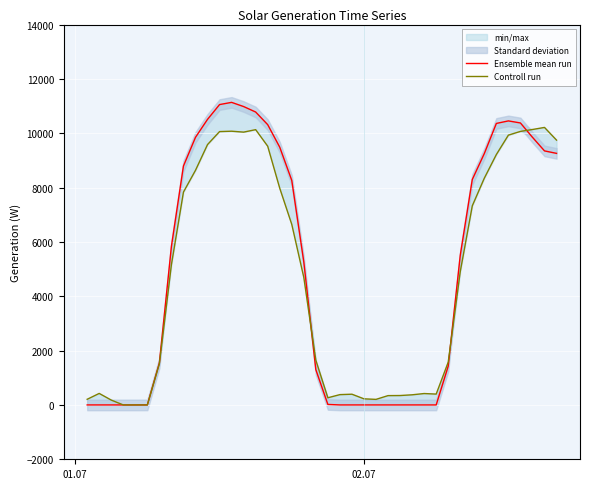

Does the chart display data point markers on the line(s)?

No